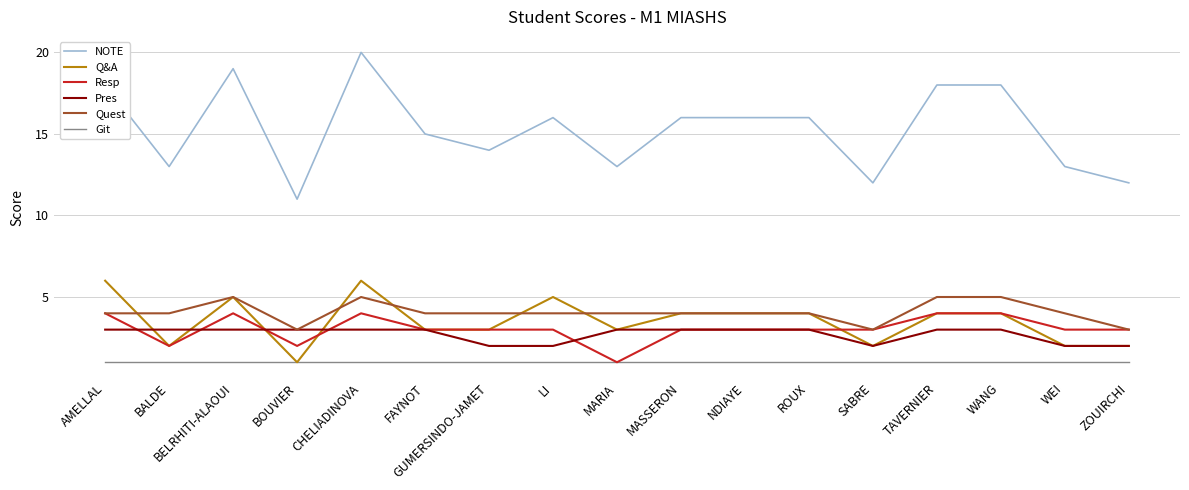

Does the chart display data point markers on the line(s)?

No